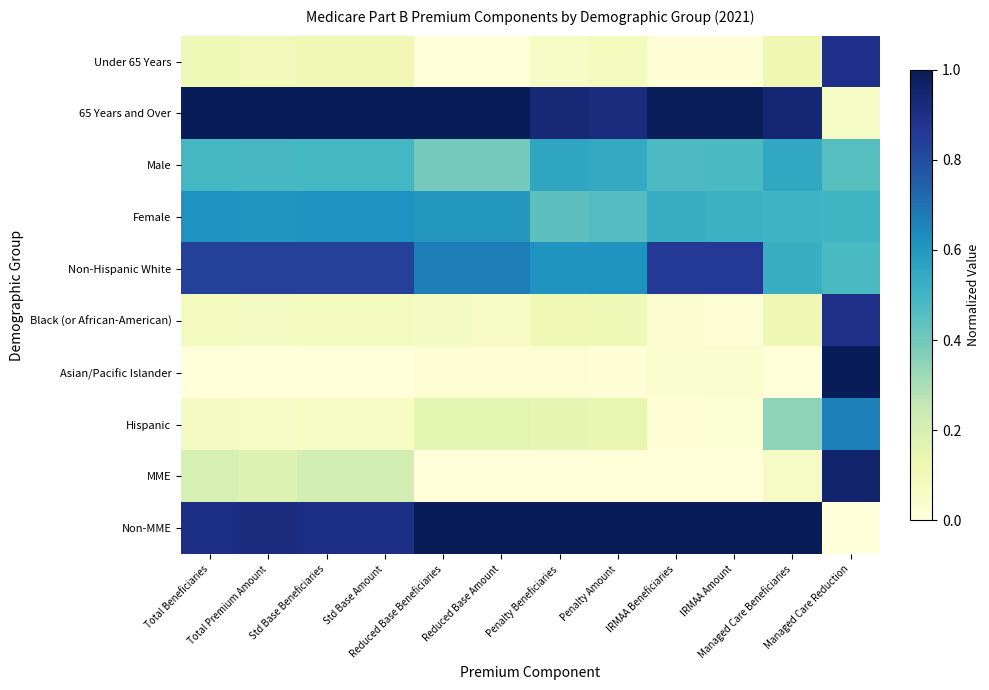

Reading left to right, what are all the values shown in this chart?

Under 65 Years: Total Beneficiaries=0.1	Total Premium Amount=0.1	Std Base Beneficiaries=0.1	Std Base Amount=0.1	Reduced Base Beneficiaries=0.0	Reduced Base Amount=0.0	Penalty Beneficiaries=0.1	Penalty Amount=0.1	IRMAA Beneficiaries=0.0	IRMAA Amount=0.0	Managed Care Beneficiaries=0.1	Managed Care Reduction=0.9
65 Years and Over: Total Beneficiaries=1.0	Total Premium Amount=1.0	Std Base Beneficiaries=1.0	Std Base Amount=1.0	Reduced Base Beneficiaries=1.0	Reduced Base Amount=1.0	Penalty Beneficiaries=0.9	Penalty Amount=0.9	IRMAA Beneficiaries=1.0	IRMAA Amount=1.0	Managed Care Beneficiaries=0.9	Managed Care Reduction=0.1
Male: Total Beneficiaries=0.5	Total Premium Amount=0.5	Std Base Beneficiaries=0.5	Std Base Amount=0.5	Reduced Base Beneficiaries=0.4	Reduced Base Amount=0.4	Penalty Beneficiaries=0.6	Penalty Amount=0.5	IRMAA Beneficiaries=0.5	IRMAA Amount=0.5	Managed Care Beneficiaries=0.5	Managed Care Reduction=0.5
Female: Total Beneficiaries=0.6	Total Premium Amount=0.6	Std Base Beneficiaries=0.6	Std Base Amount=0.6	Reduced Base Beneficiaries=0.6	Reduced Base Amount=0.6	Penalty Beneficiaries=0.4	Penalty Amount=0.5	IRMAA Beneficiaries=0.5	IRMAA Amount=0.5	Managed Care Beneficiaries=0.5	Managed Care Reduction=0.5
Non-Hispanic White: Total Beneficiaries=0.8	Total Premium Amount=0.8	Std Base Beneficiaries=0.8	Std Base Amount=0.8	Reduced Base Beneficiaries=0.7	Reduced Base Amount=0.7	Penalty Beneficiaries=0.6	Penalty Amount=0.6	IRMAA Beneficiaries=0.9	IRMAA Amount=0.9	Managed Care Beneficiaries=0.5	Managed Care Reduction=0.5
Black (or African-American): Total Beneficiaries=0.1	Total Premium Amount=0.1	Std Base Beneficiaries=0.1	Std Base Amount=0.1	Reduced Base Beneficiaries=0.1	Reduced Base Amount=0.1	Penalty Beneficiaries=0.1	Penalty Amount=0.1	IRMAA Beneficiaries=0.0	IRMAA Amount=0.0	Managed Care Beneficiaries=0.1	Managed Care Reduction=0.9
Asian/Pacific Islander: Total Beneficiaries=0.0	Total Premium Amount=0.0	Std Base Beneficiaries=0.0	Std Base Amount=0.0	Reduced Base Beneficiaries=0.0	Reduced Base Amount=0.0	Penalty Beneficiaries=0.0	Penalty Amount=0.0	IRMAA Beneficiaries=0.0	IRMAA Amount=0.0	Managed Care Beneficiaries=0.0	Managed Care Reduction=1.0
Hispanic: Total Beneficiaries=0.1	Total Premium Amount=0.1	Std Base Beneficiaries=0.1	Std Base Amount=0.1	Reduced Base Beneficiaries=0.2	Reduced Base Amount=0.2	Penalty Beneficiaries=0.1	Penalty Amount=0.1	IRMAA Beneficiaries=0.0	IRMAA Amount=0.0	Managed Care Beneficiaries=0.3	Managed Care Reduction=0.7
MME: Total Beneficiaries=0.2	Total Premium Amount=0.2	Std Base Beneficiaries=0.2	Std Base Amount=0.2	Reduced Base Beneficiaries=0.0	Reduced Base Amount=0.0	Penalty Beneficiaries=0.0	Penalty Amount=0.0	IRMAA Beneficiaries=0.0	IRMAA Amount=0.0	Managed Care Beneficiaries=0.1	Managed Care Reduction=1.0
Non-MME: Total Beneficiaries=0.9	Total Premium Amount=0.9	Std Base Beneficiaries=0.9	Std Base Amount=0.9	Reduced Base Beneficiaries=1.0	Reduced Base Amount=1.0	Penalty Beneficiaries=1.0	Penalty Amount=1.0	IRMAA Beneficiaries=1.0	IRMAA Amount=1.0	Managed Care Beneficiaries=1.0	Managed Care Reduction=0.0